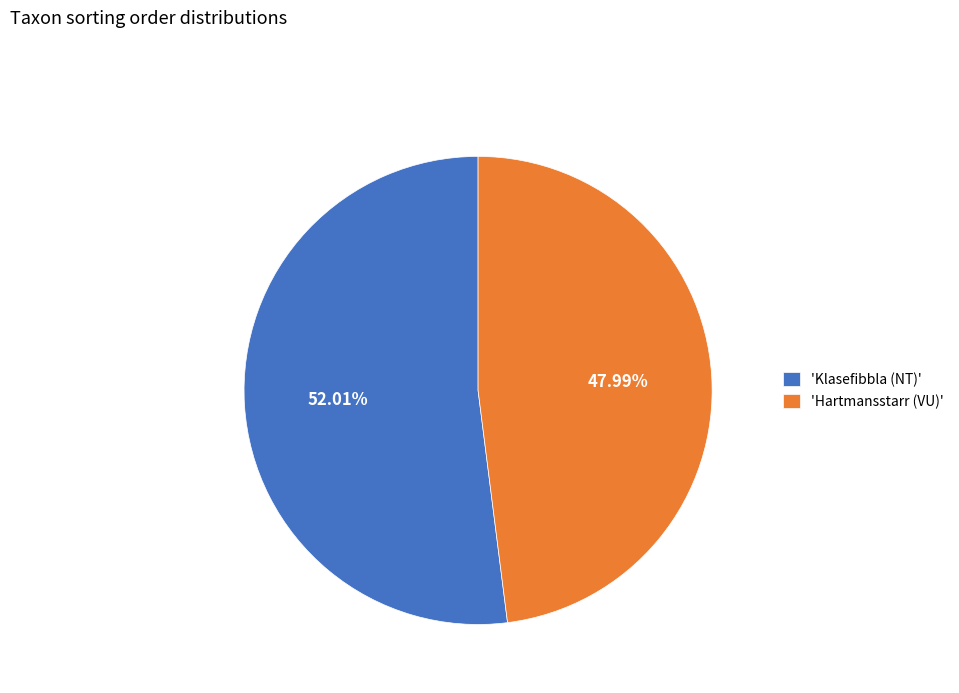

What is the smallest slice in the pie chart?

'Hartmansstarr (VU)'